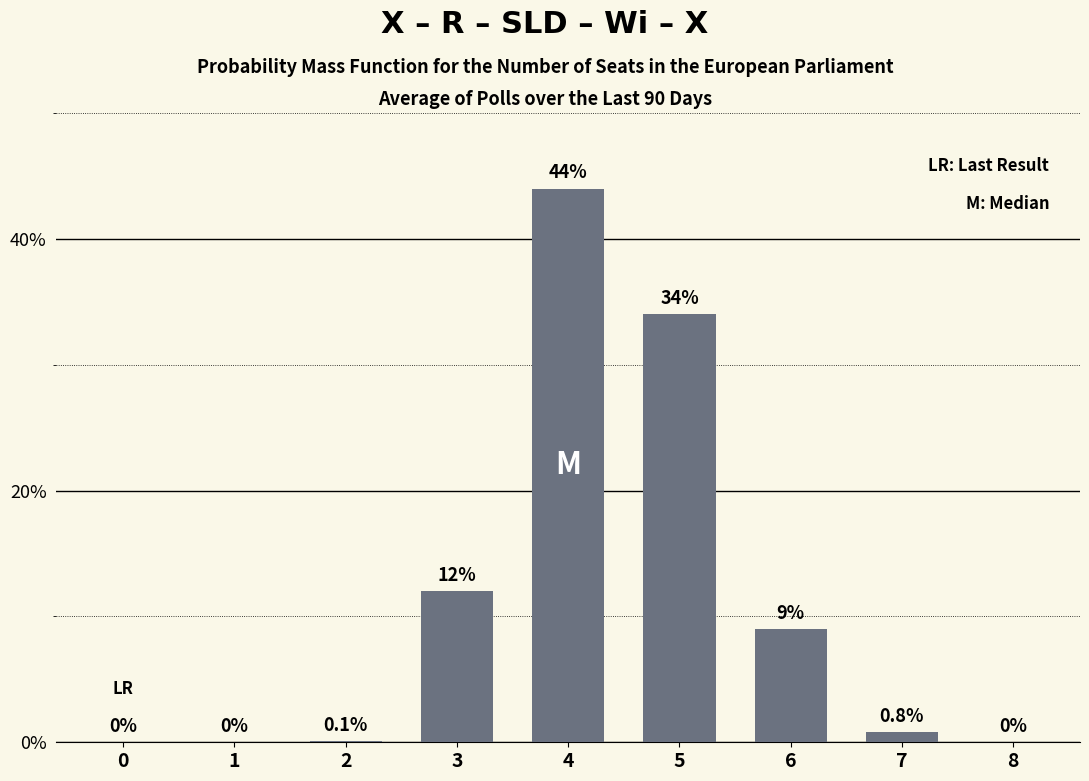

At which label is the value closest to 22?

3